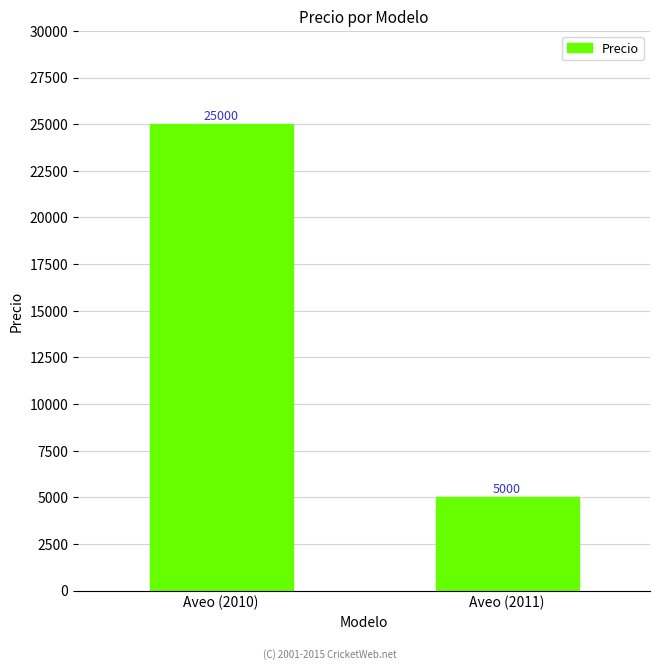

Reading left to right, what are all the values shown in this chart?

Aveo (2010)=25000	Aveo (2011)=5000